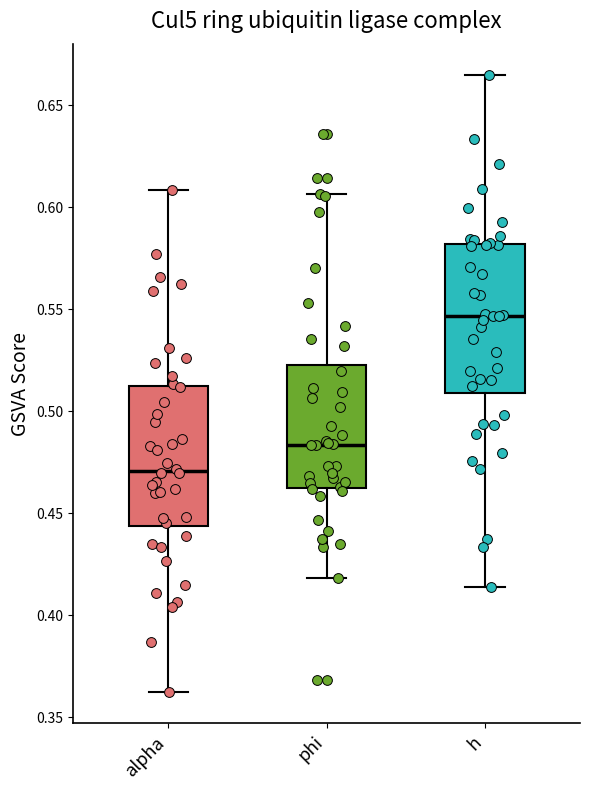

Reading left to right, transcribe this box plot: for each box, give where its median line is, the range the box spans, and where its two whiskers end, as read against the y-axis. The values are not printed on the chart, so give them approximately, as read against the axis.

alpha: median 0.470, box 0.445 to 0.510, whiskers 0.360 to 0.610
phi: median 0.485, box 0.460 to 0.525, whiskers 0.420 to 0.605
h: median 0.545, box 0.510 to 0.580, whiskers 0.415 to 0.665